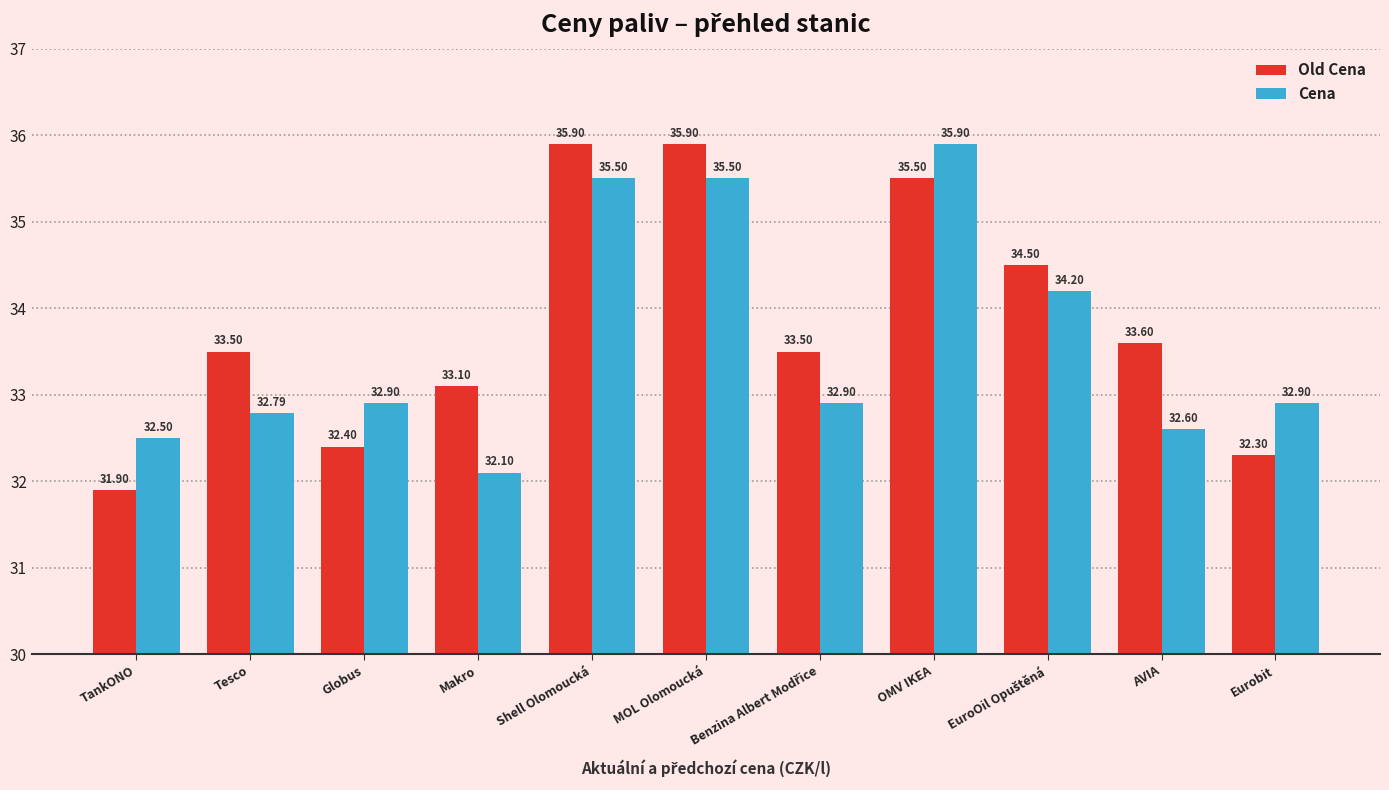

Which label corresponds to the smallest value in the chart?

TankONO